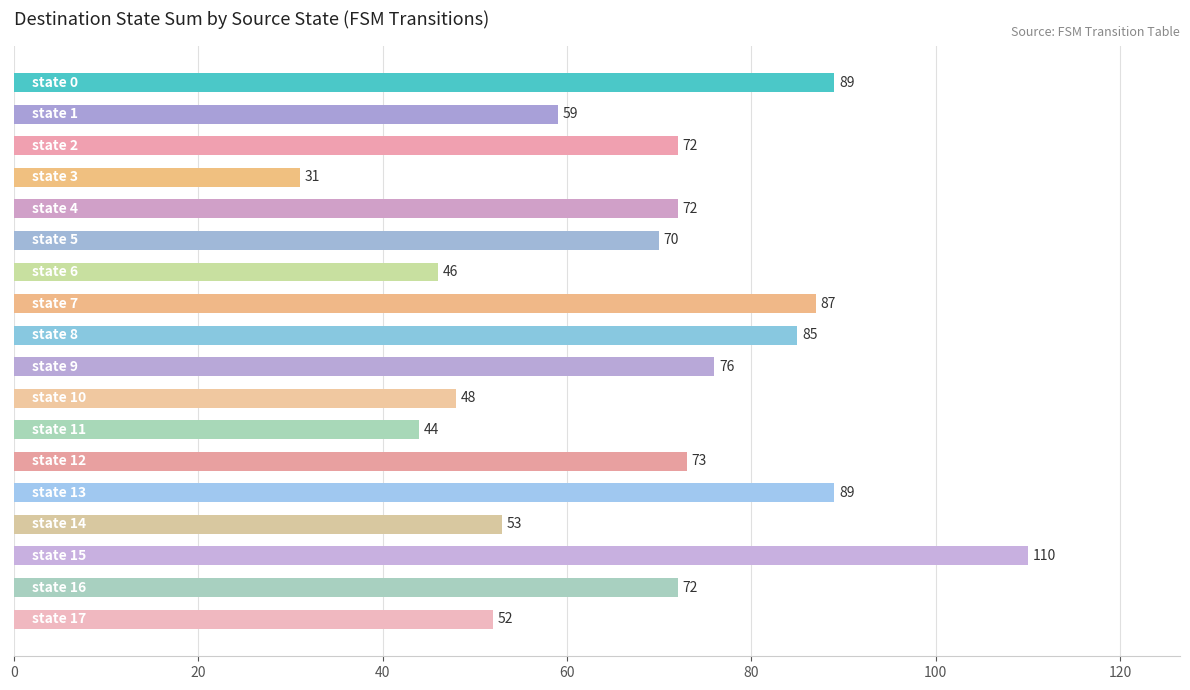

What is the value of the 15th bar from the top?

53